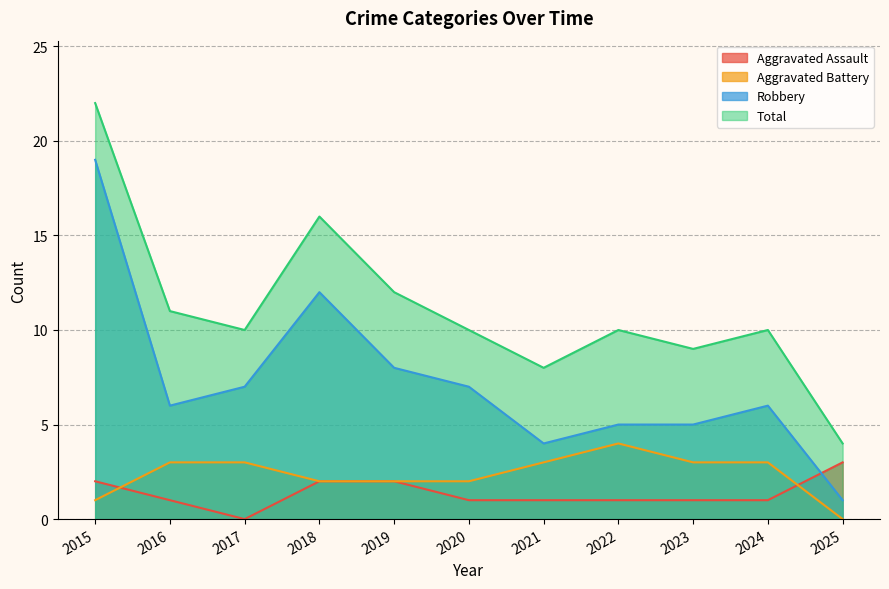

What is the value of the Aggravated Assault point at the 11th from the left?

3